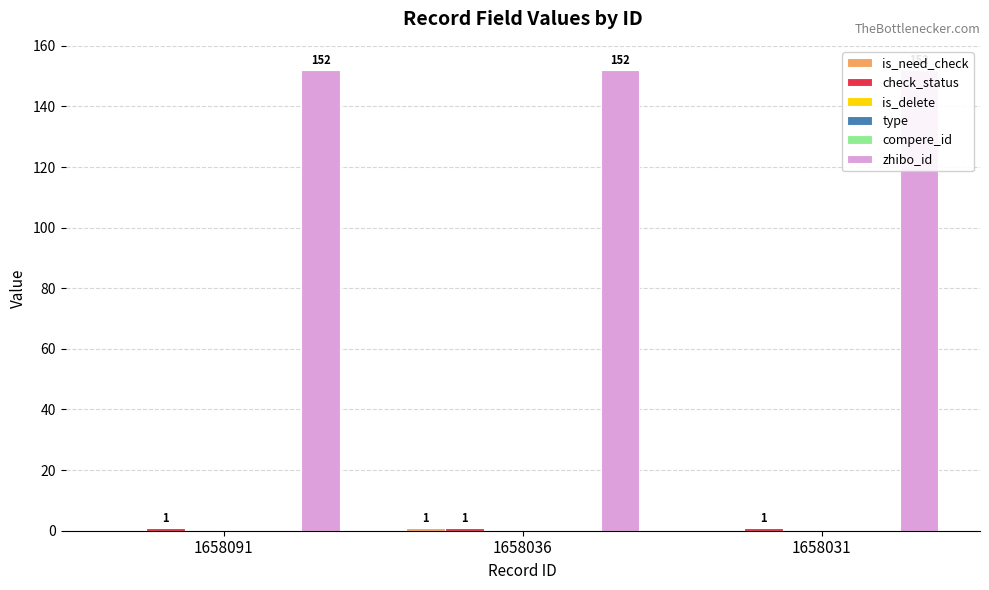

Reading right to left, transcribe all the data shown in this chart.

is_need_check: 1658031=0	1658036=1	1658091=0
check_status: 1658031=1	1658036=1	1658091=1
is_delete: 1658031=0	1658036=0	1658091=0
type: 1658031=0	1658036=0	1658091=0
compere_id: 1658031=0	1658036=0	1658091=0
zhibo_id: 1658031=152	1658036=152	1658091=152